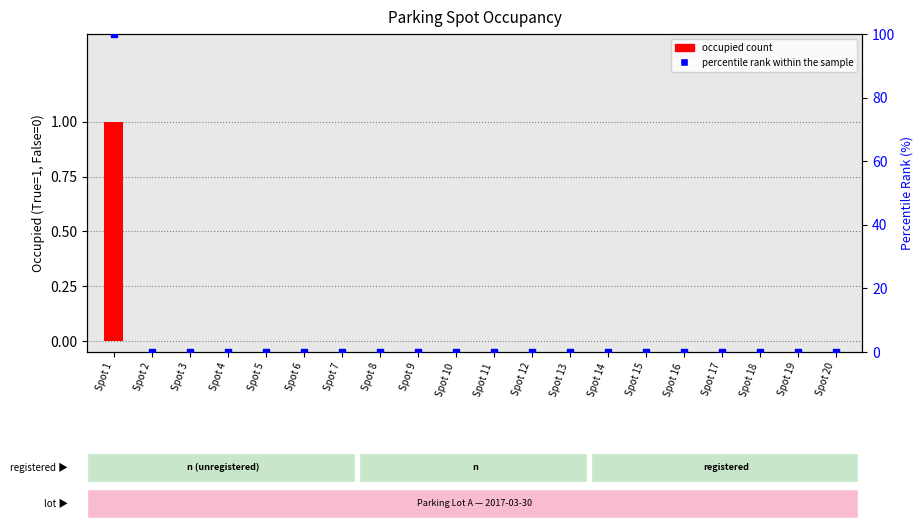

What are all the series names shown in the legend?

occupied count, percentile rank within the sample